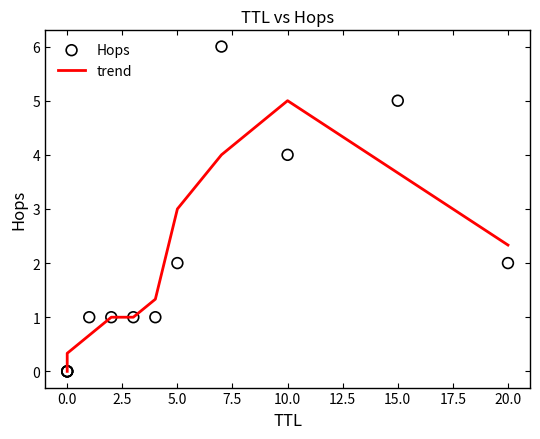

Which series has the largest total across all categories?

Hops